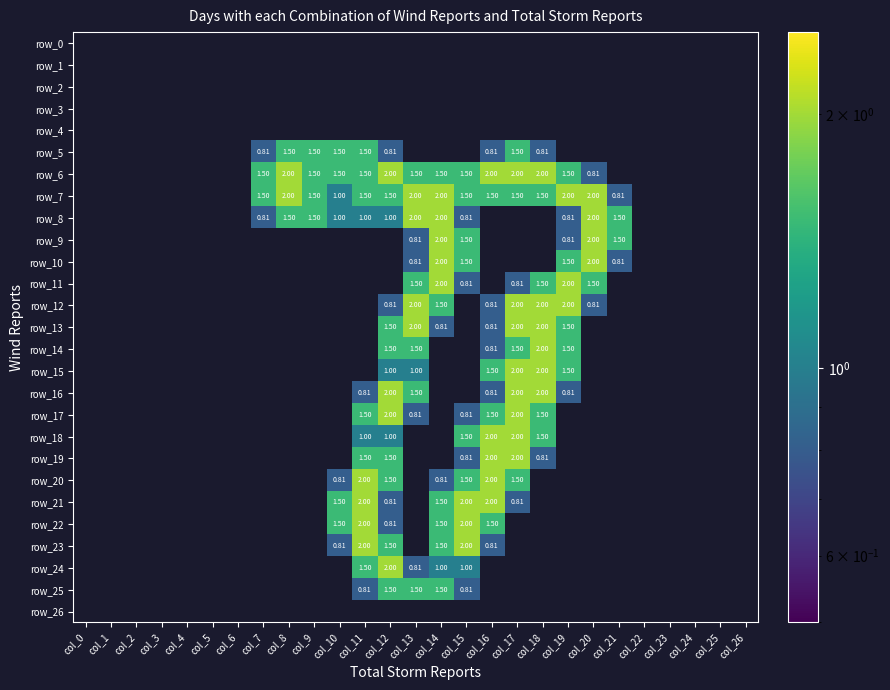

What is the minimum value shown in the chart?

0.8